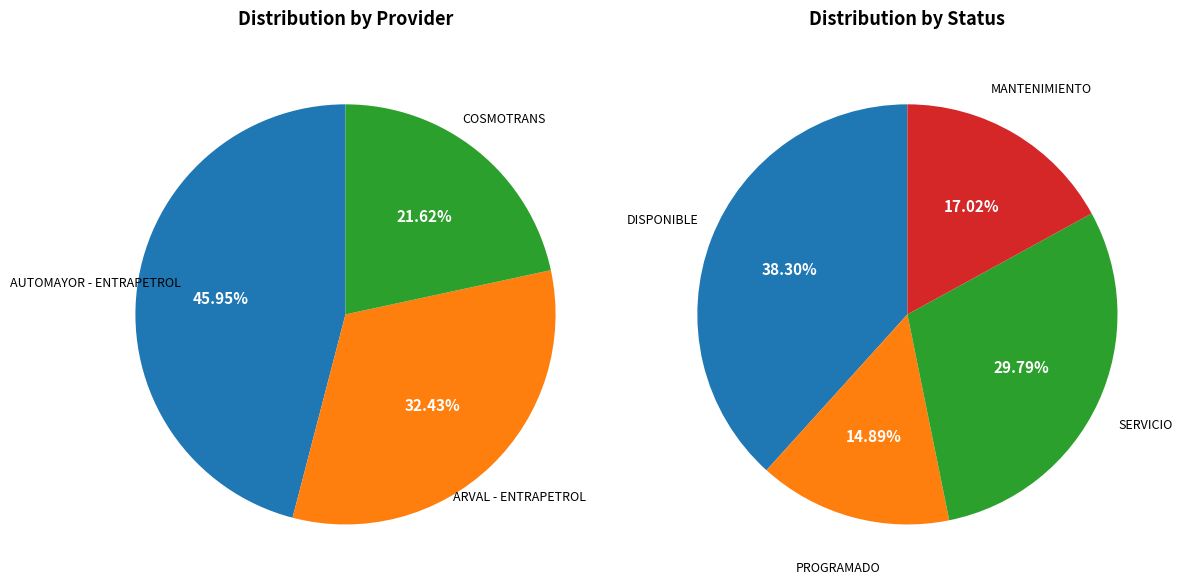

To the nearest percent, what is the average slice percentage?

33%